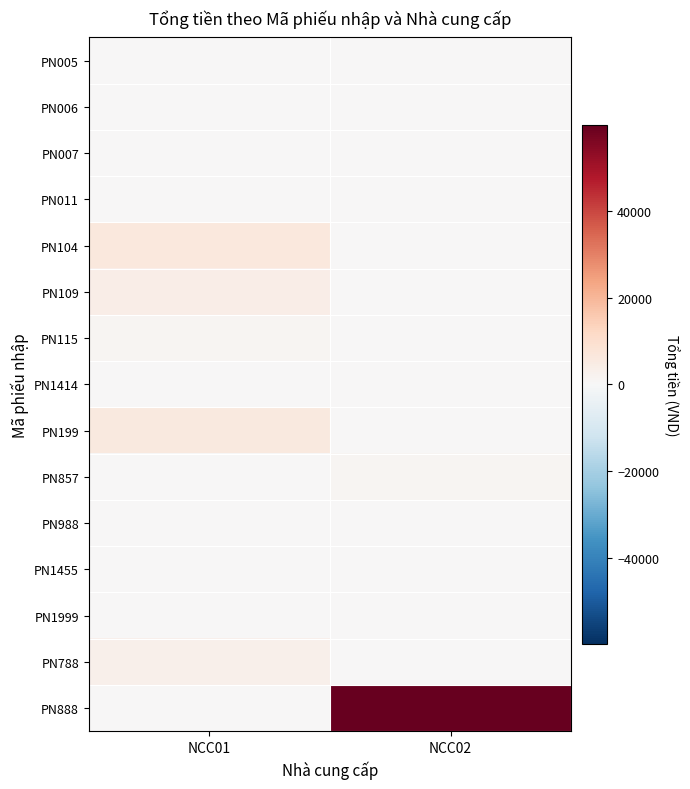

Reading left to right, what are all the values shown in this chart?

PN005: NCC01=0	NCC02=0
PN006: NCC01=0	NCC02=0
PN007: NCC01=0	NCC02=0
PN011: NCC01=0	NCC02=0
PN104: NCC01=6360	NCC02=0
PN109: NCC01=4160	NCC02=0
PN115: NCC01=1320	NCC02=0
PN1414: NCC01=0	NCC02=0
PN199: NCC01=5640	NCC02=0
PN857: NCC01=0	NCC02=1221
PN988: NCC01=0	NCC02=0
PN1455: NCC01=0	NCC02=0
PN1999: NCC01=0	NCC02=0
PN788: NCC01=3100	NCC02=0
PN888: NCC01=0	NCC02=59811